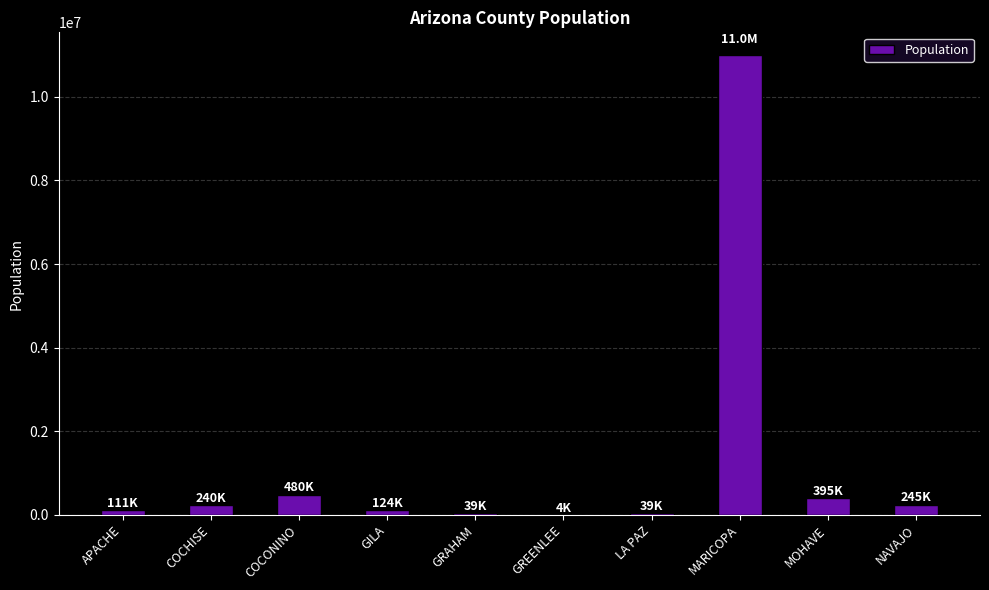

How many distinct data groups are displayed?

1